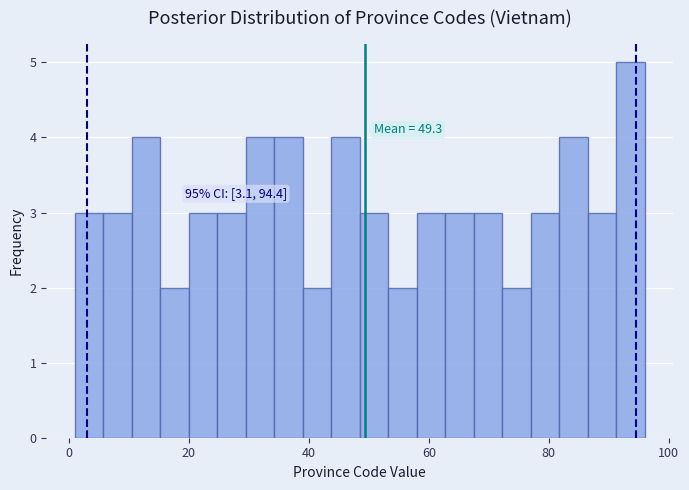

Read against the x-axis, roughly where is the centre of the tallest bar?

94